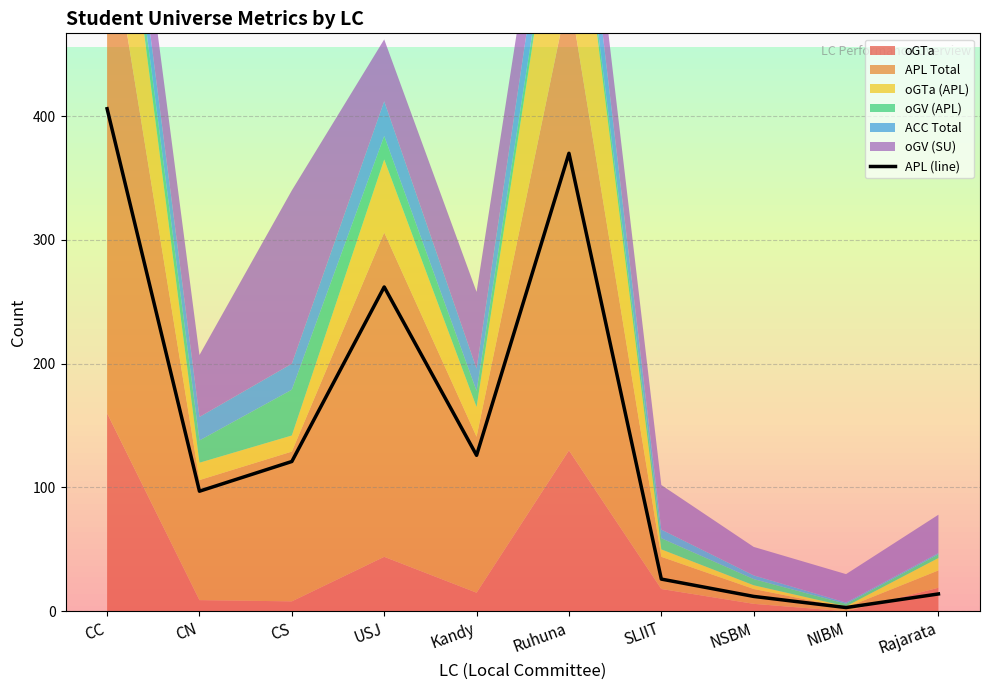

The APL (line) series shows 406 at CC. True or false?

True